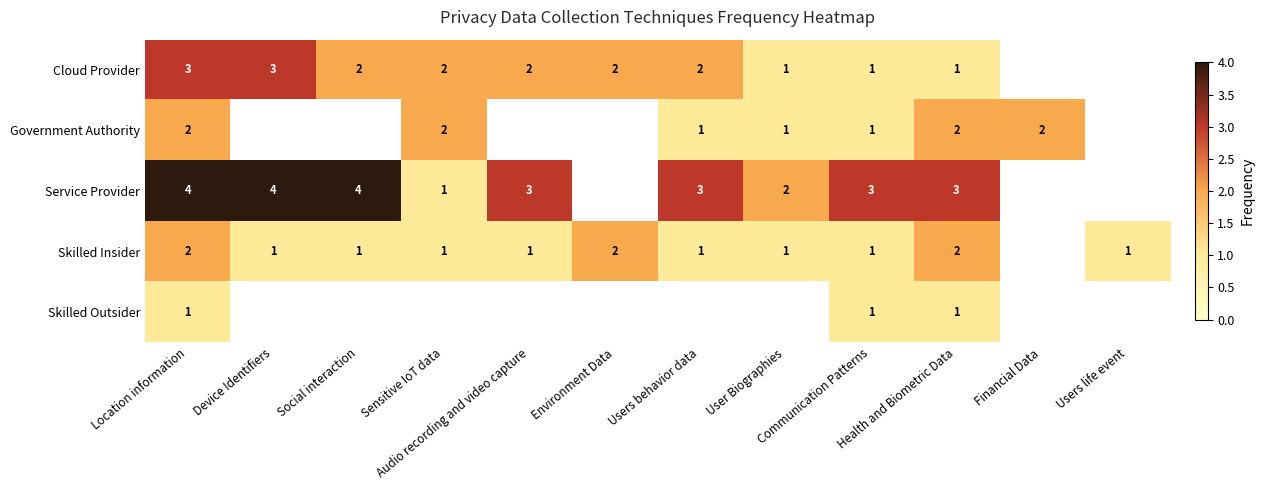

At Health and Biometric Data, list the series in order from smallest to largest.

Cloud Provider, Skilled Outsider, Government Authority, Skilled Insider, Service Provider